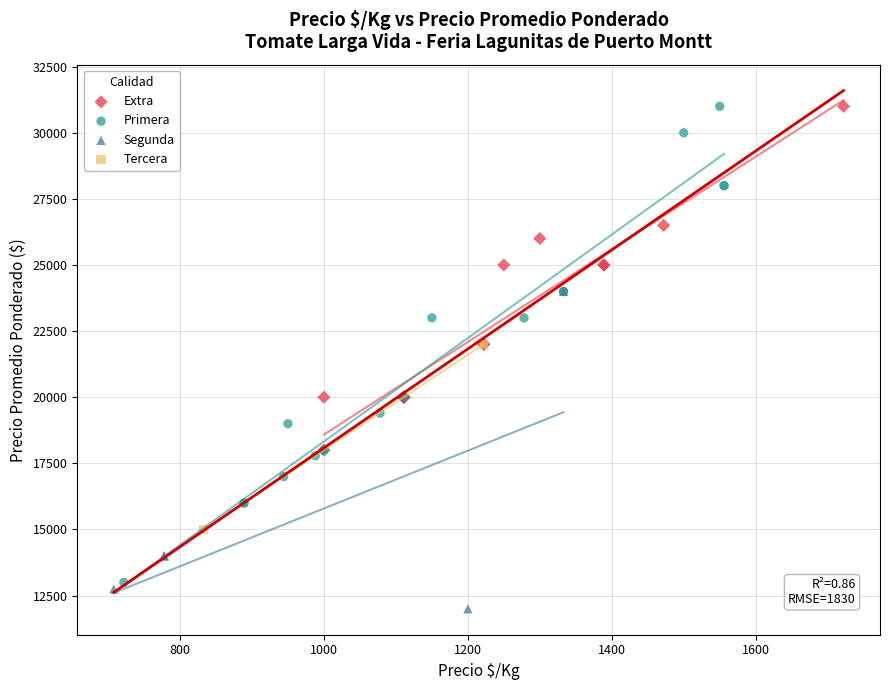

Which series has the largest Y range (max minus min)?

Primera